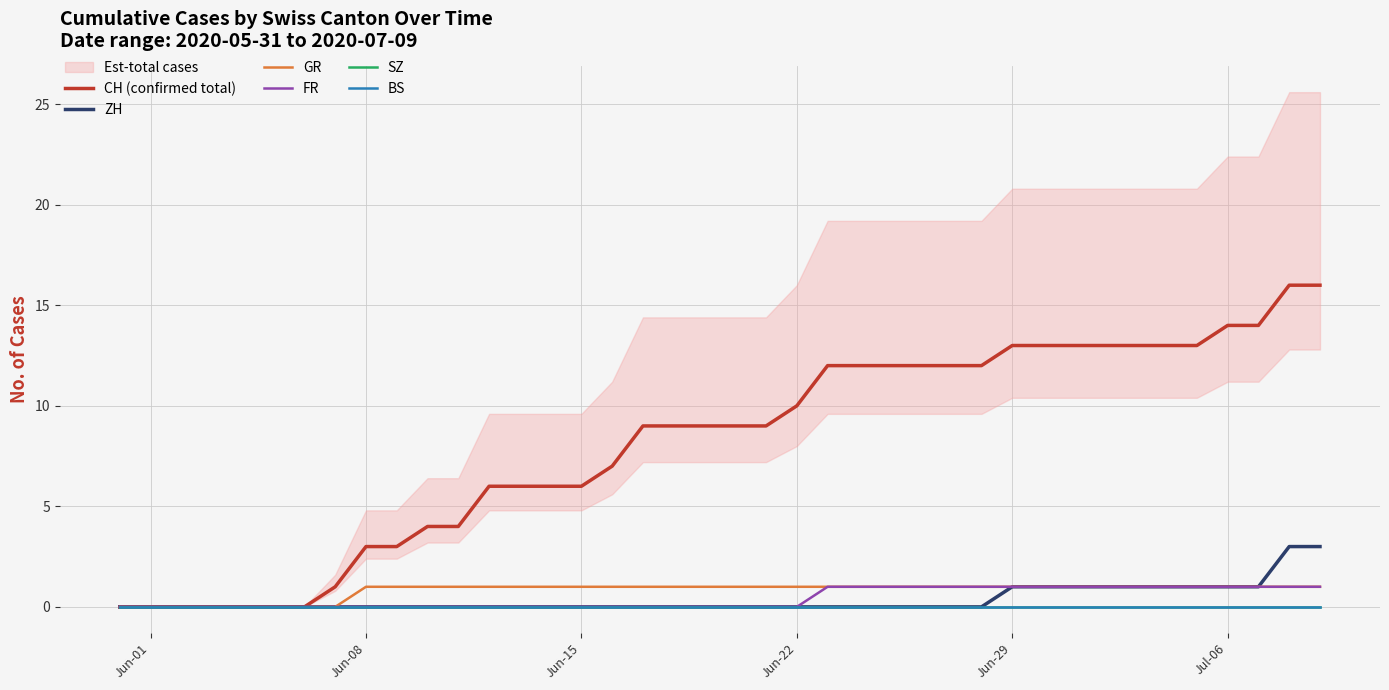

Is the value of SZ at 12 greater than the value of FR at 36?

No